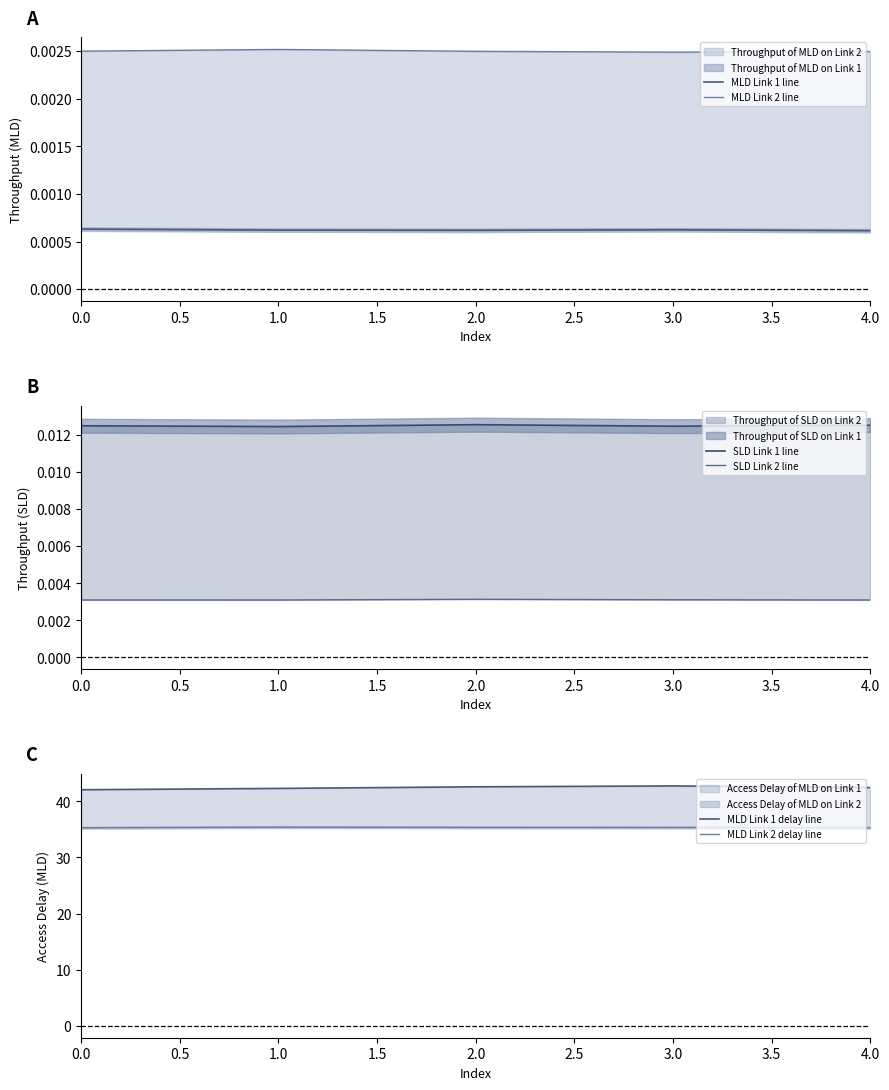

Is it true that MLD Link 2 line equals 0.0 at 0.0?

True